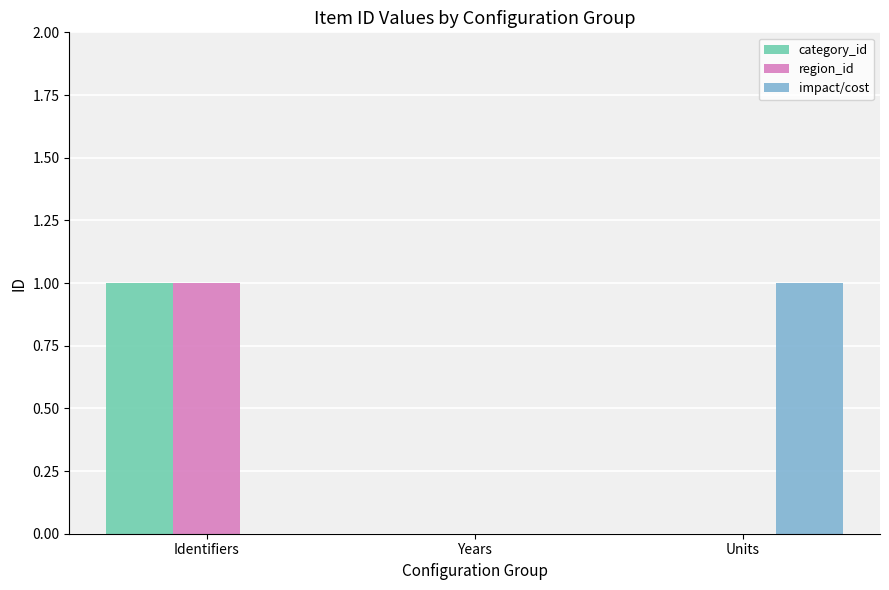

Reading left to right, what are all the values shown in this chart?

category_id: 1	0	0
region_id: 1	0	0
impact/cost: 0	0	1